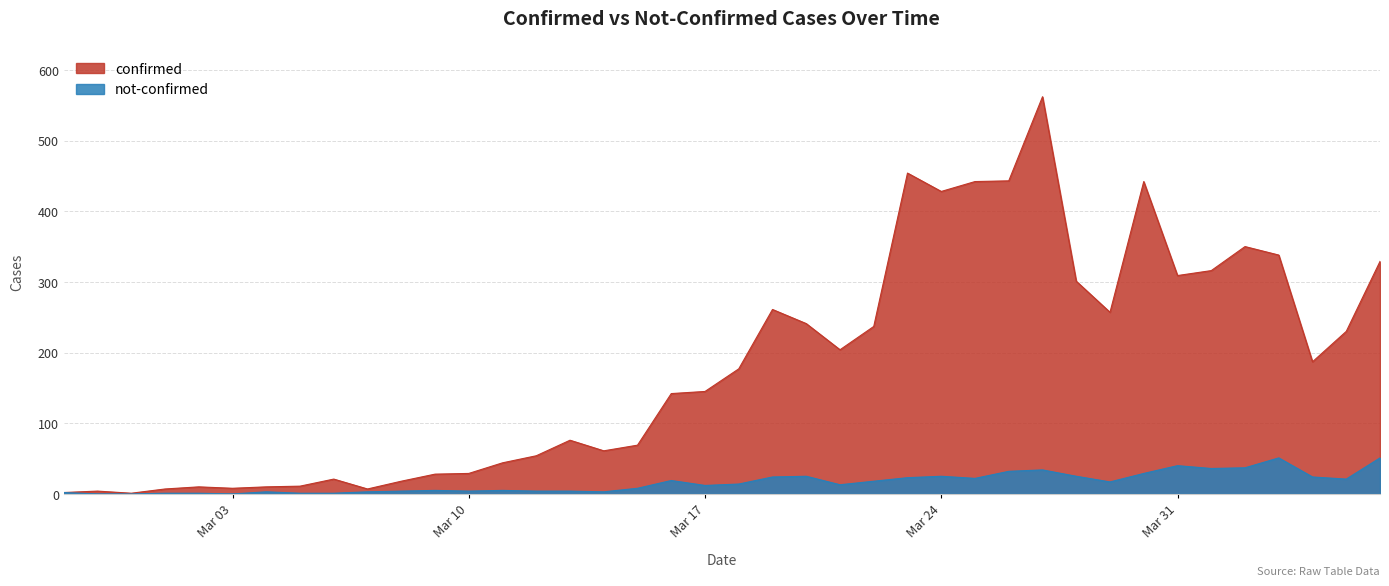

What is the greatest value displayed?

562